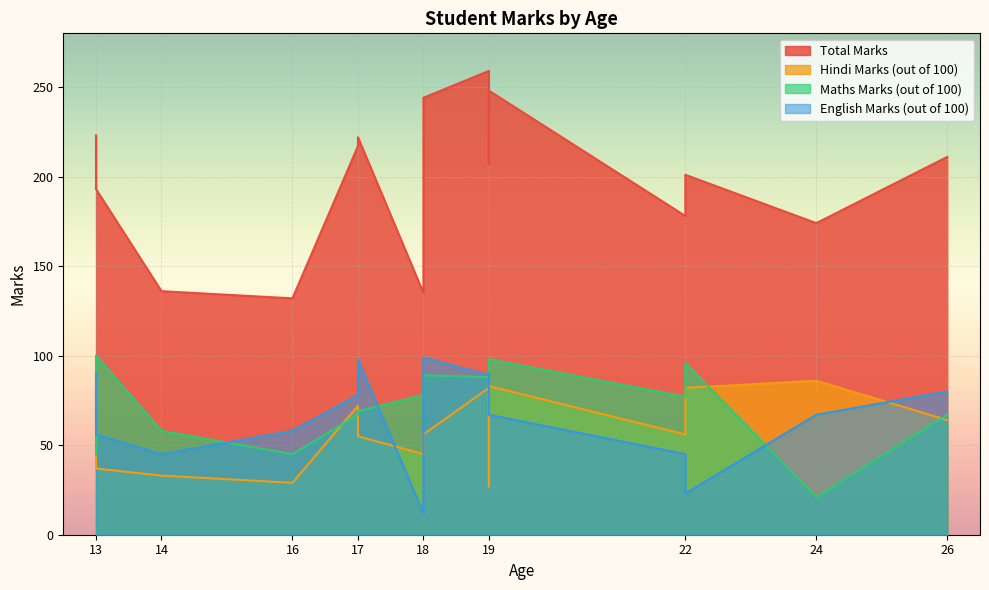

Rank the categories by English Marks (out of 100) value from lowest to highest.

18, 22, 14, 22, 13, 16, 19, 24, 17, 26, 19, 13, 19, 17, 18